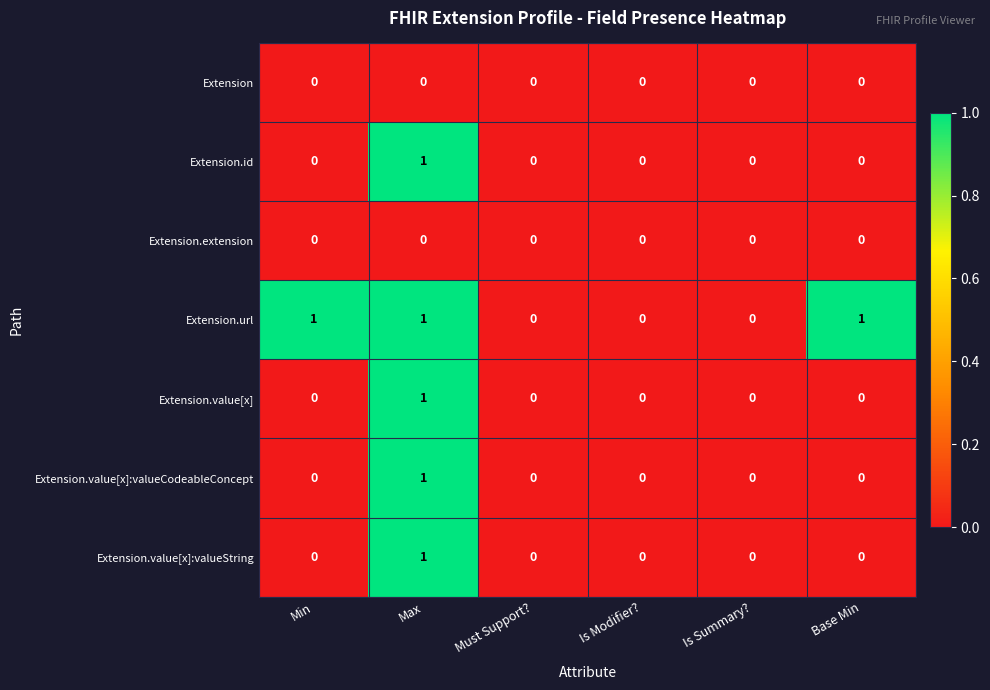

Which series changed the most between Min and Must Support??

Extension.url